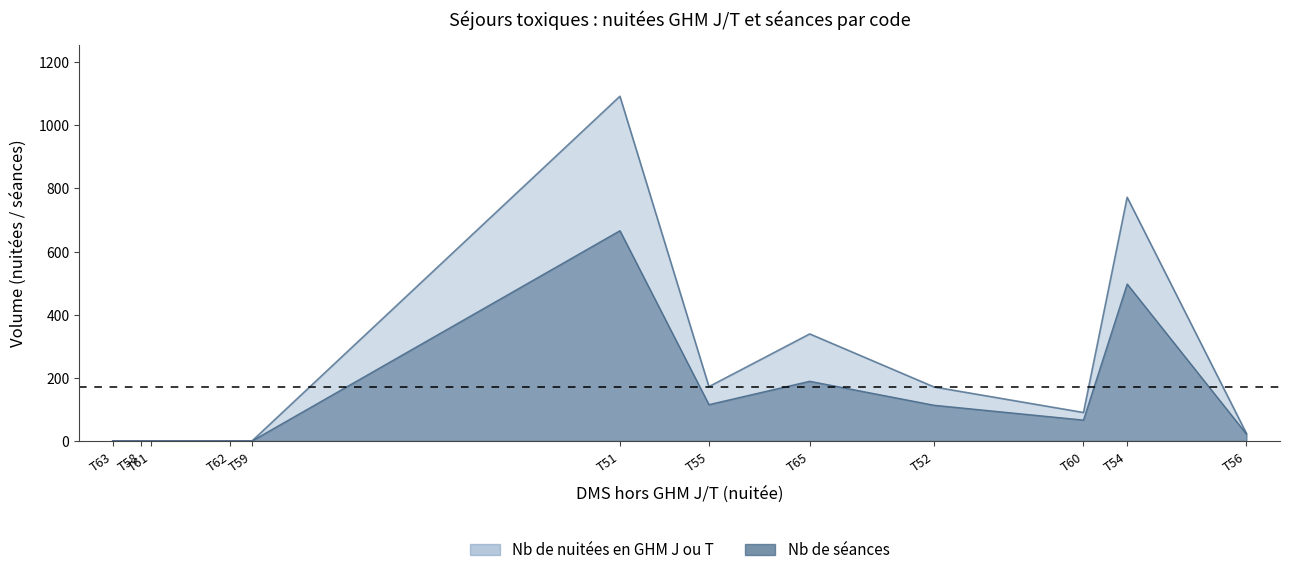

How many series are shown in this chart?

2